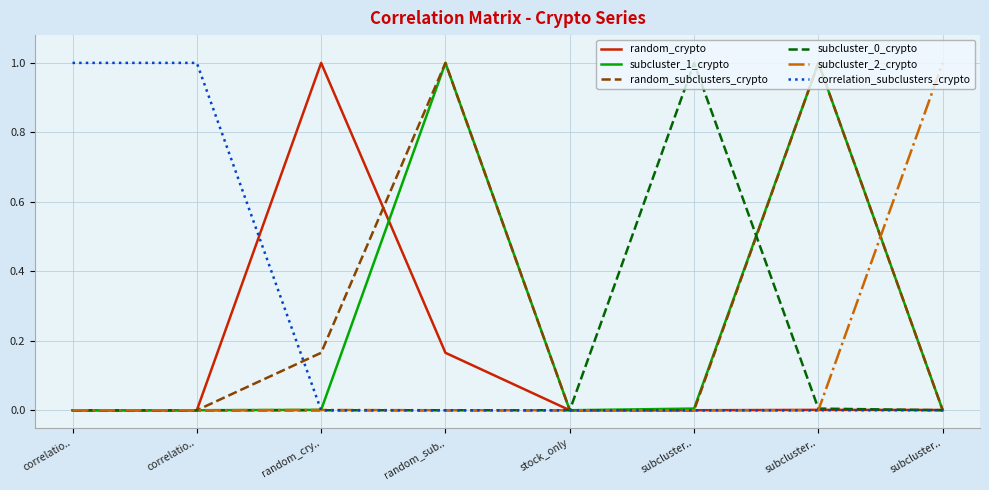

Does the chart have visible grid lines?

Yes